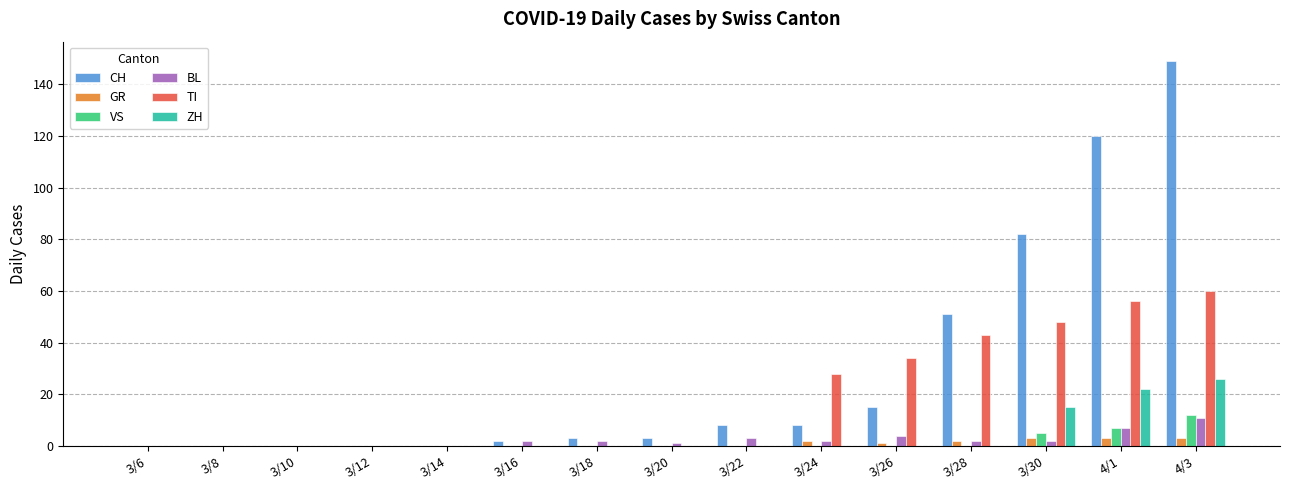

At which category is the sum across all series the highest?

4/3